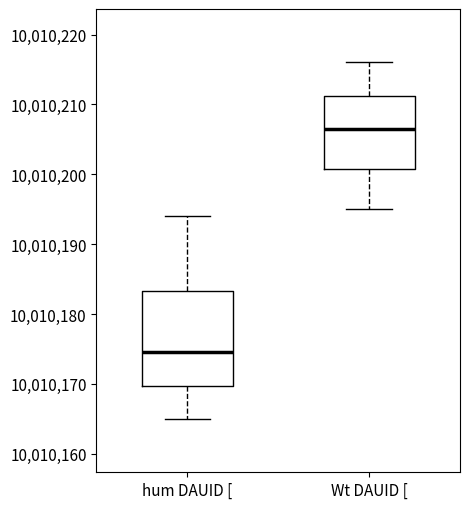

Reading left to right, transcribe this box plot: for each box, give where its median line is, the range the box spans, and where its two whiskers end, as read against the y-axis. The values are not printed on the chart, so give them approximately, as read against the axis.

hum DAUID [: median 10010175, box 10010170 to 10010183, whiskers 10010165 to 10010194
Wt DAUID [: median 10010207, box 10010201 to 10010211, whiskers 10010195 to 10010216